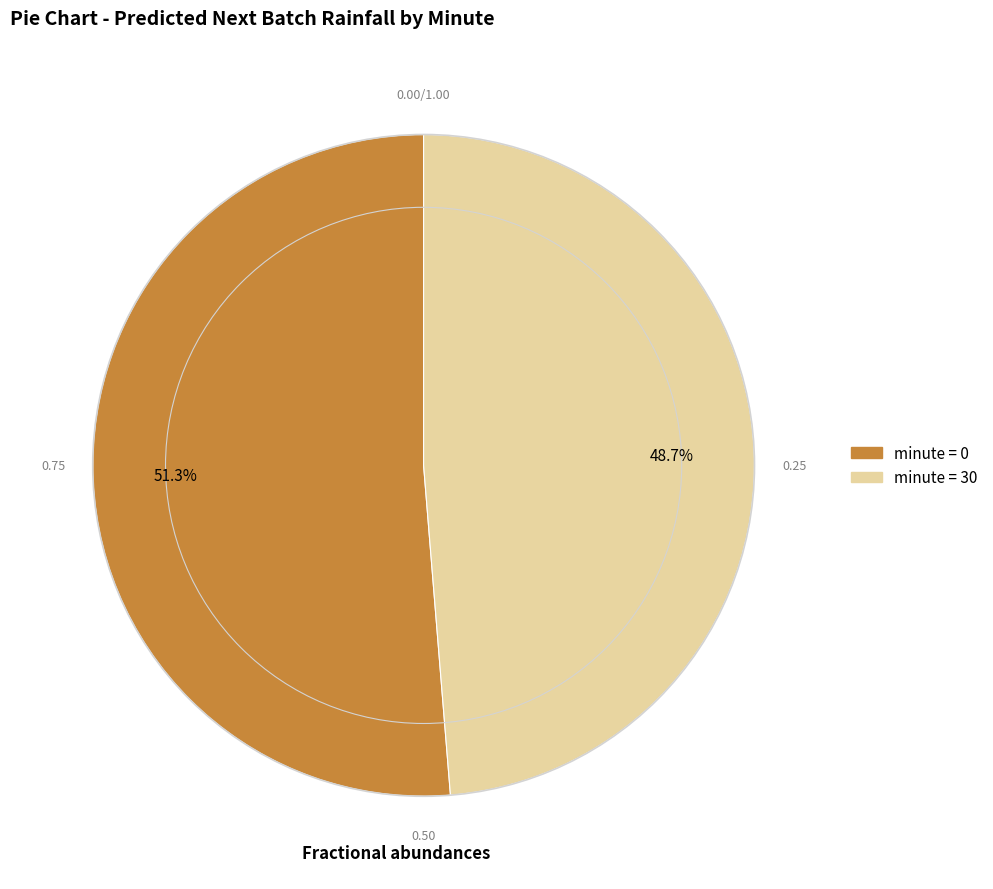

Is there any slice that represents more than half of the pie?

Yes